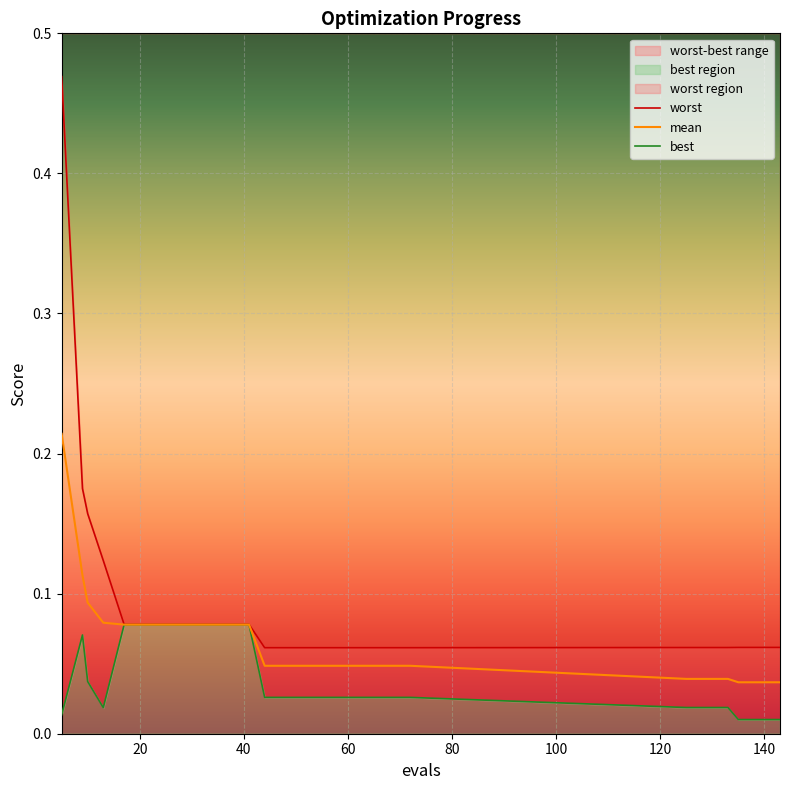

The worst series shows 0.0 at 16. True or false?

False